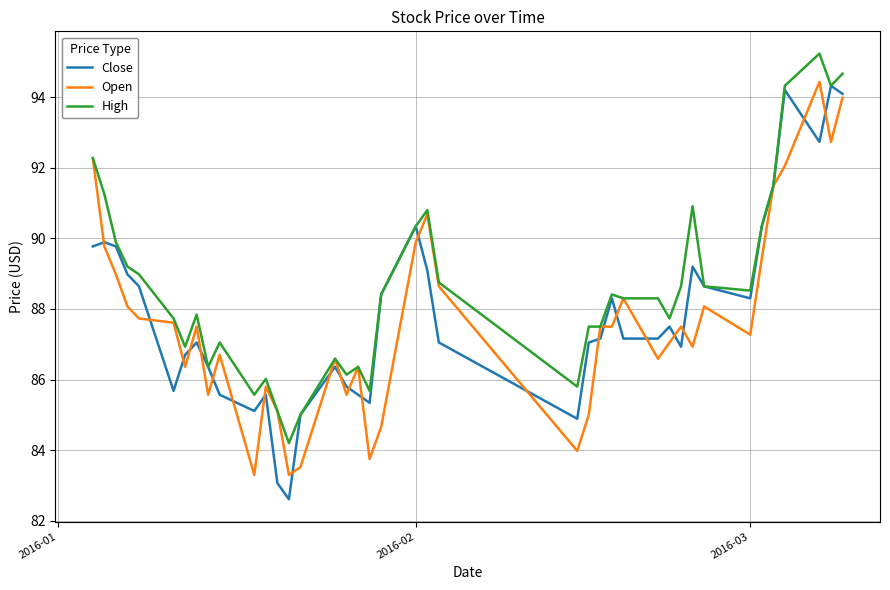

What is the highest value of the Open series?

94.4